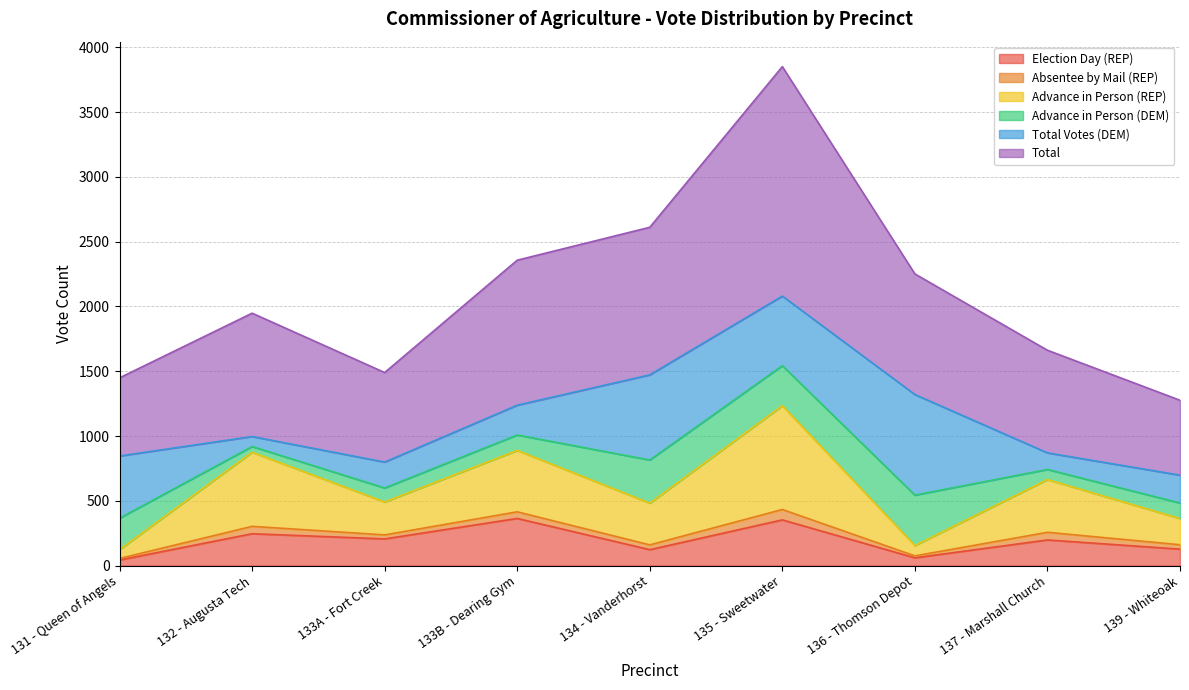

Read the Total value at 135 - Sweetwater.

3851